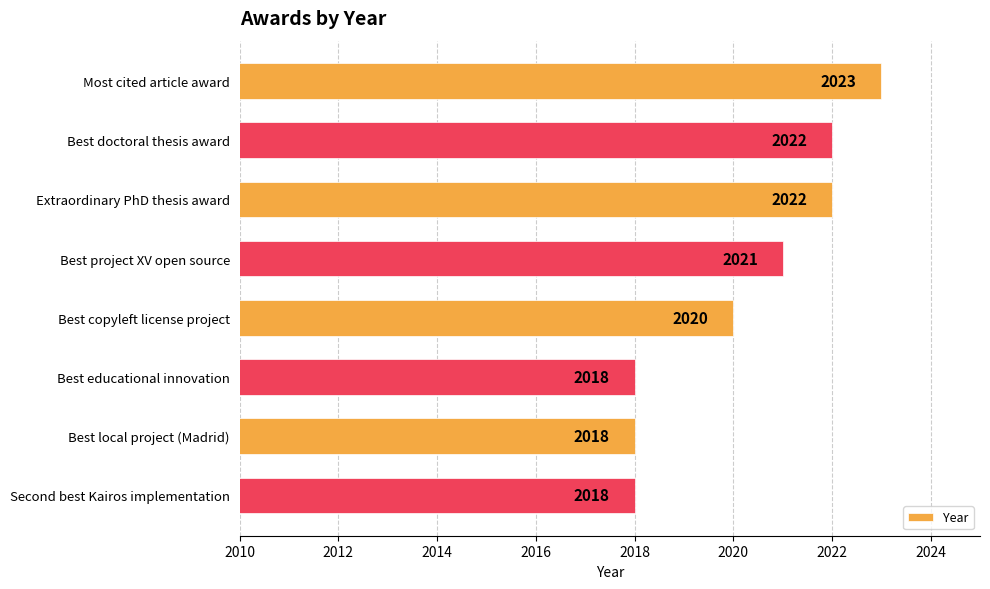

What is the maximum value shown in the chart?

2023